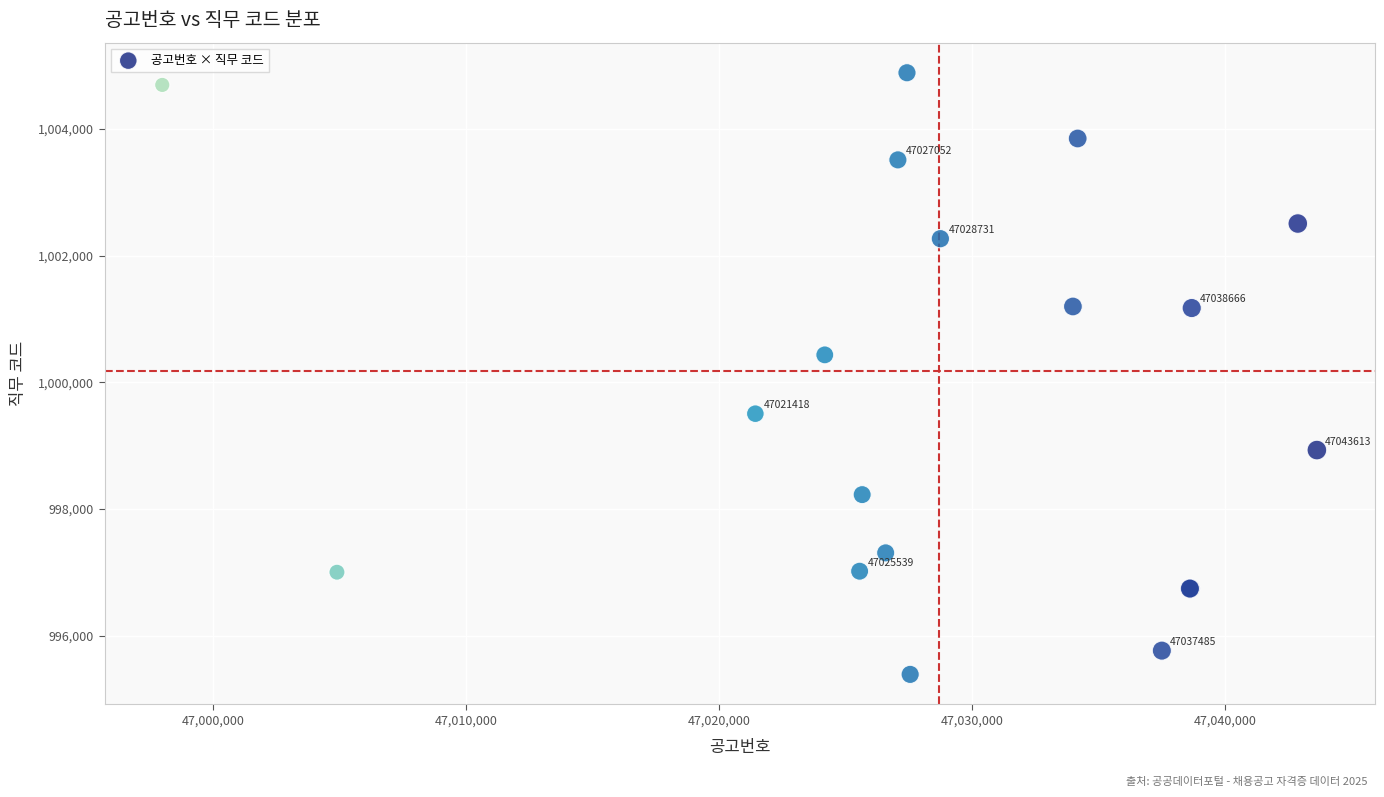

What Y value in the scatter plot is closest to 1000137?

1000432.6